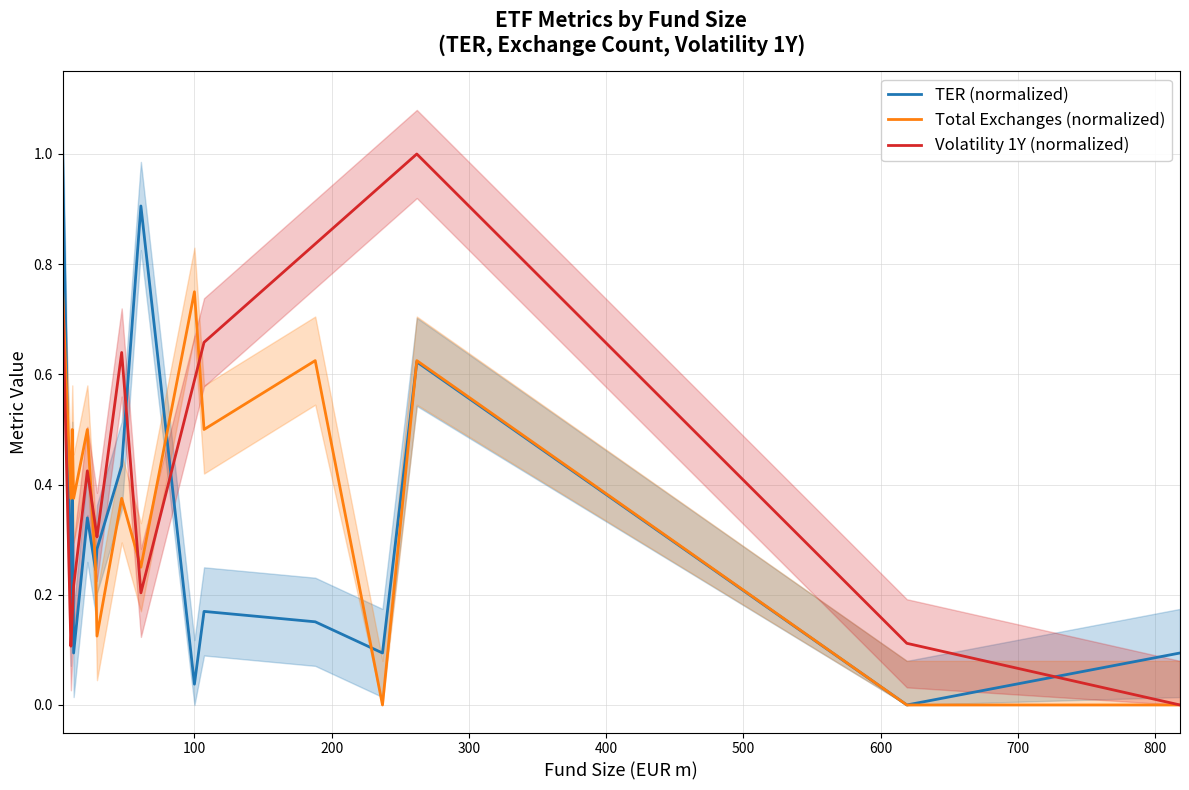

Between 0 and 600, which series saw the biggest shift?

TER (normalized)